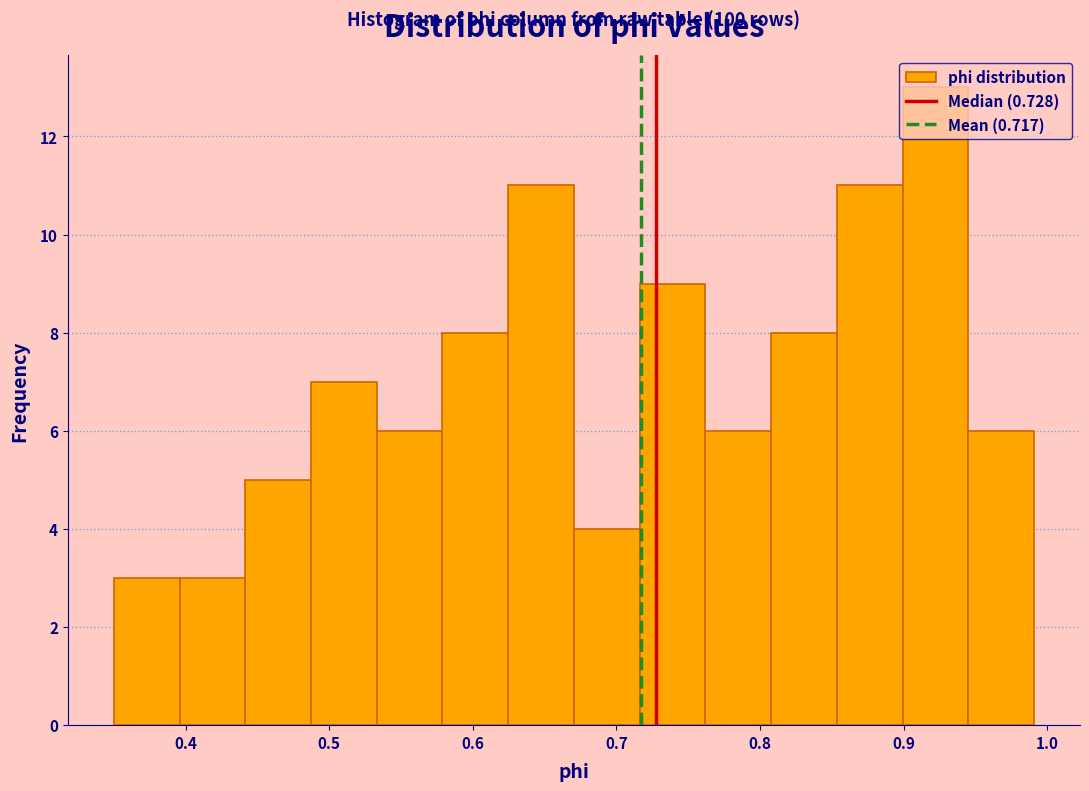

Which range on the x-axis has the tallest bar?

0.90 to 0.95